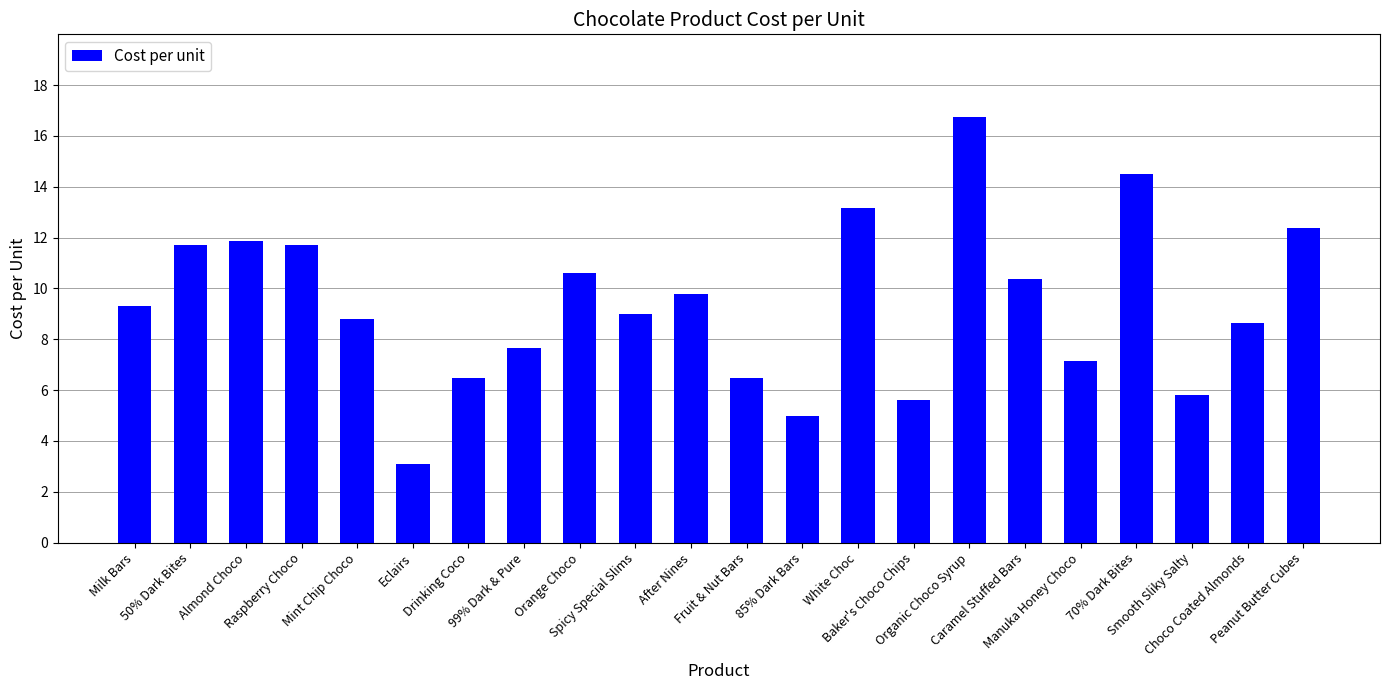

What position from the left is 85% Dark Bars?

13